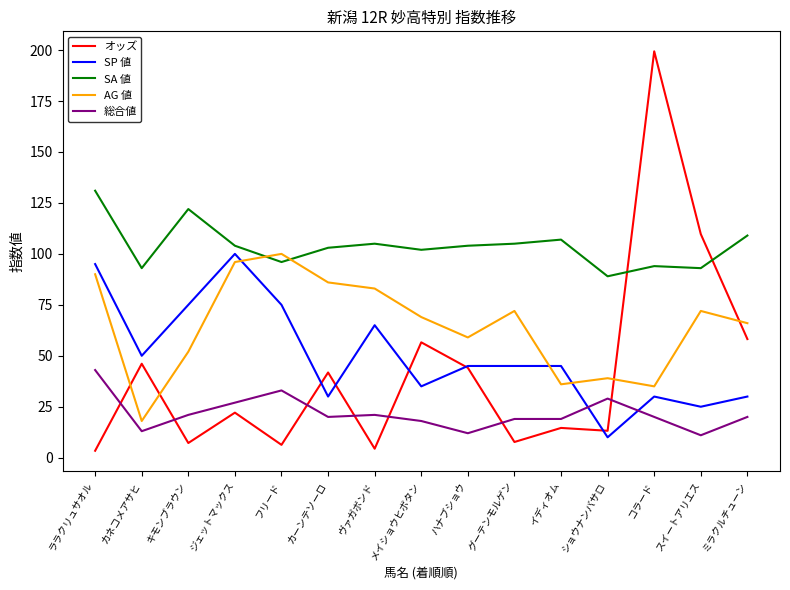

True or false: オッズ has a value of 7.7 at グーテンモルゲン.

True